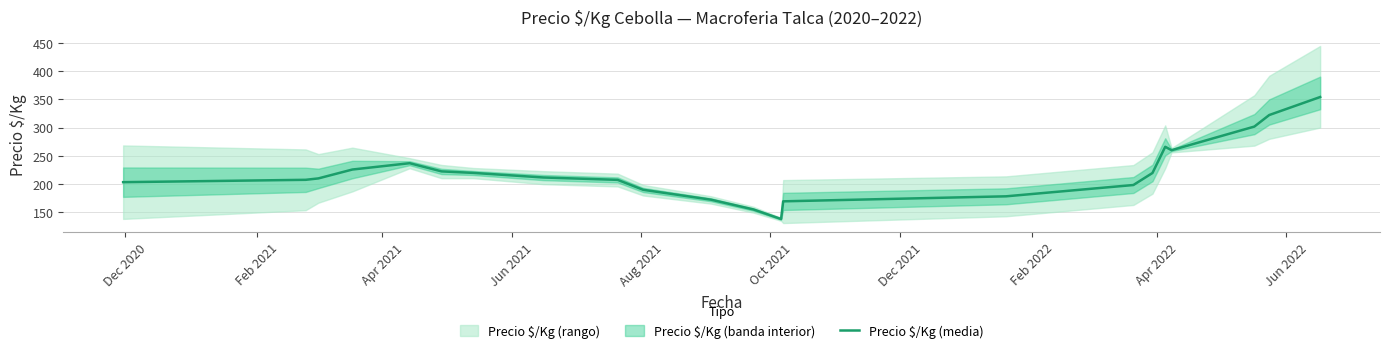

What is the minimum value for Precio $/Kg (media)?

138.1